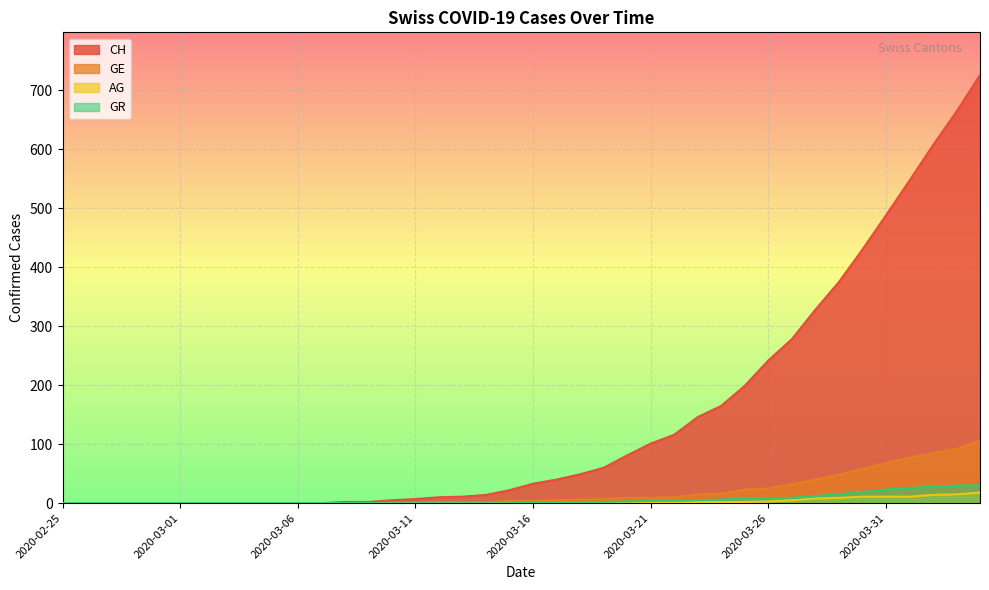

Is the value of CH at 2020-03-06 greater than the value of GR at 2020-03-27?

No